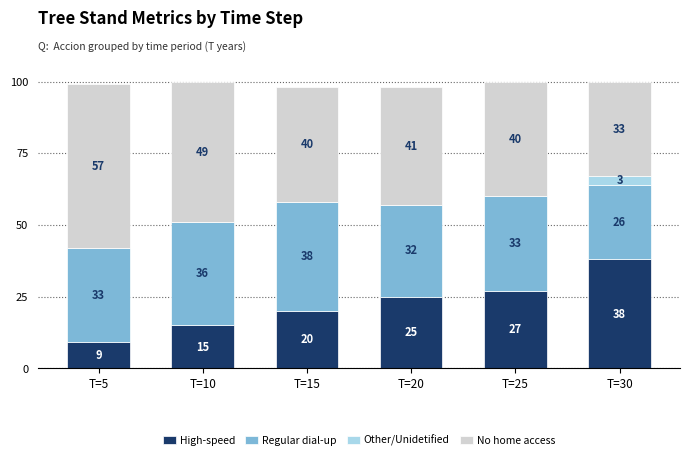

Are the bars horizontal?

No